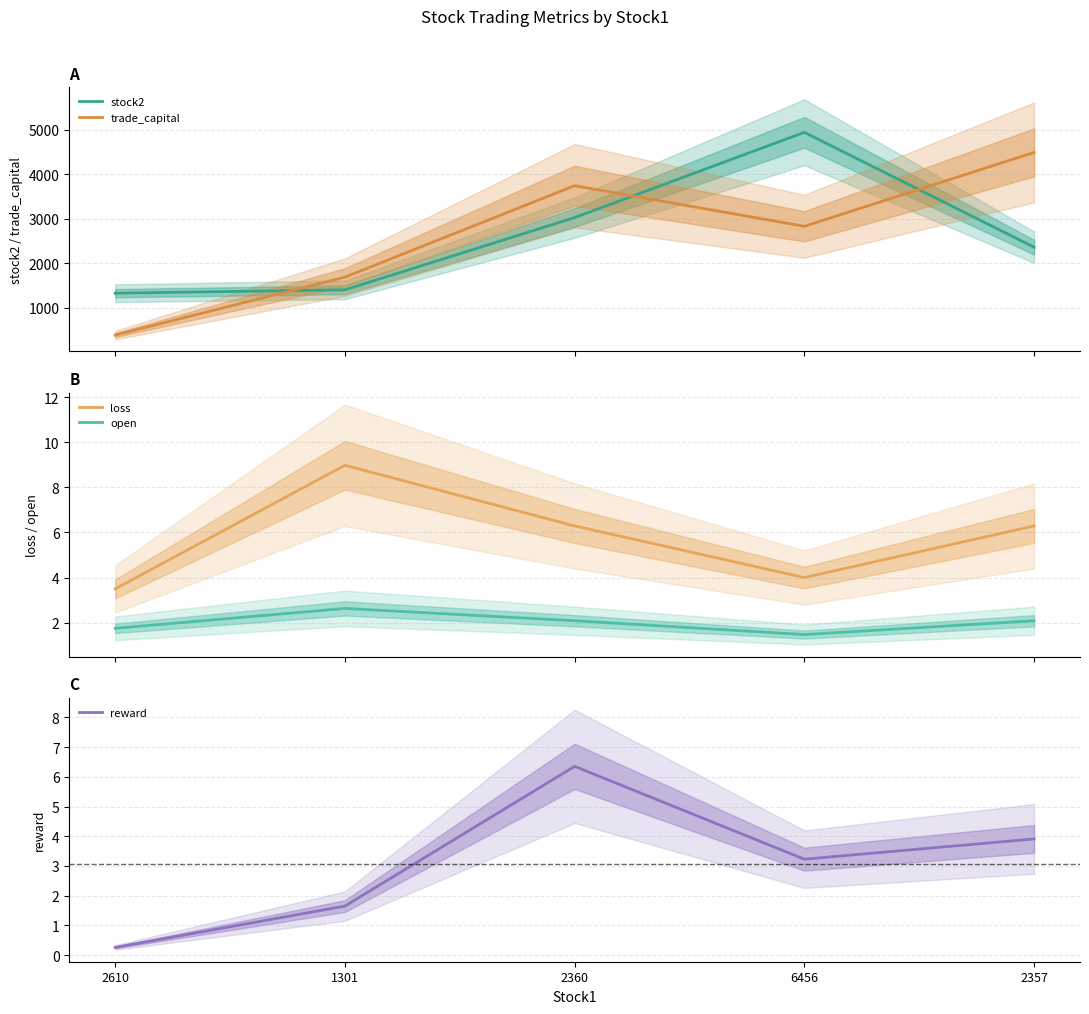

At which label does trade_capital reach its minimum?

2610